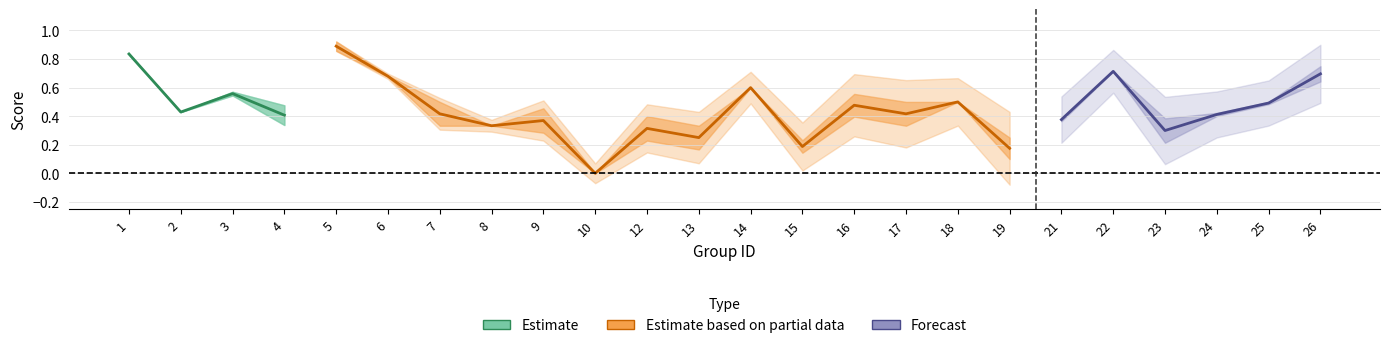

Does the chart display data point markers on the line(s)?

No